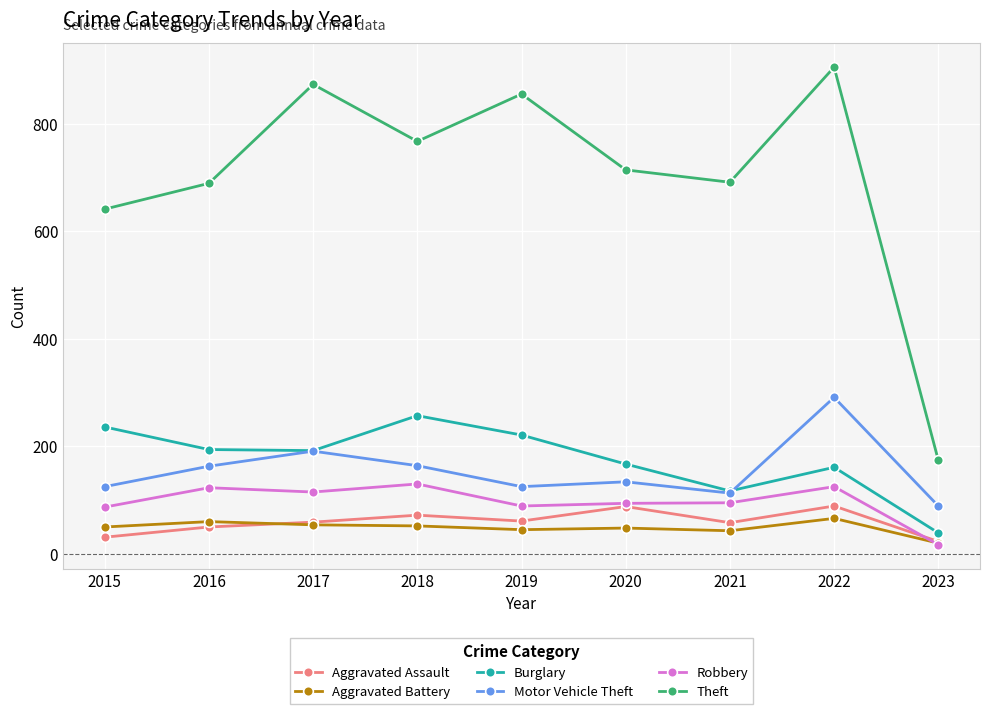

List the series in order of their peak value, highest first.

Theft, Motor Vehicle Theft, Burglary, Robbery, Aggravated Assault, Aggravated Battery